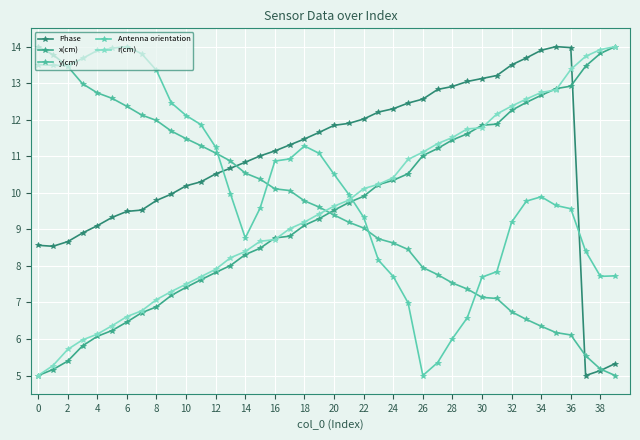

What are all the series names shown in the legend?

Phase, x(cm), y(cm), Antenna orientation, r(cm)